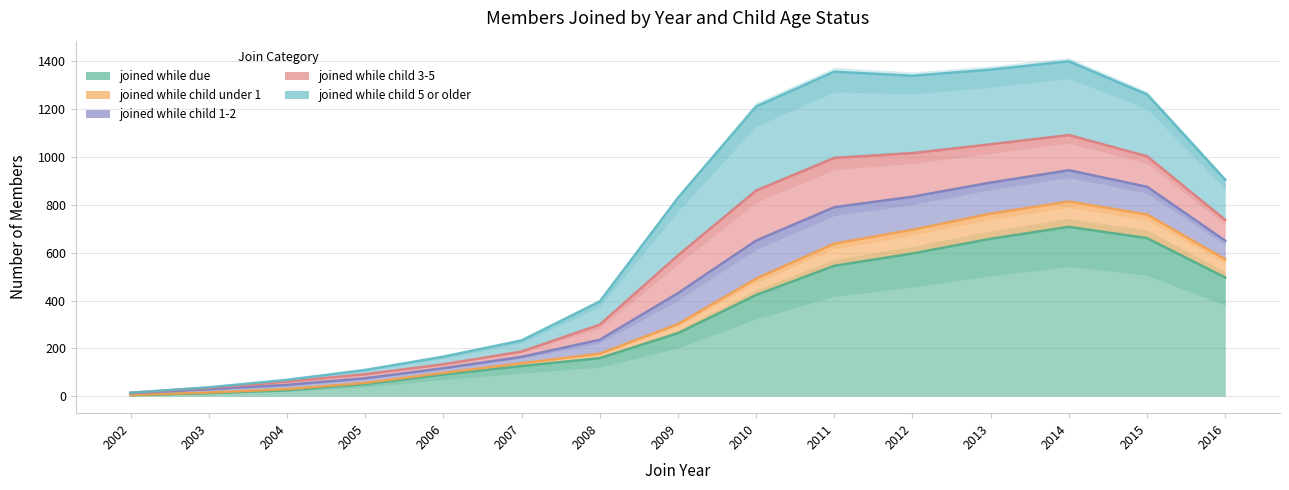

Where is joined while child 1-2 nearest to the value 86?

2016